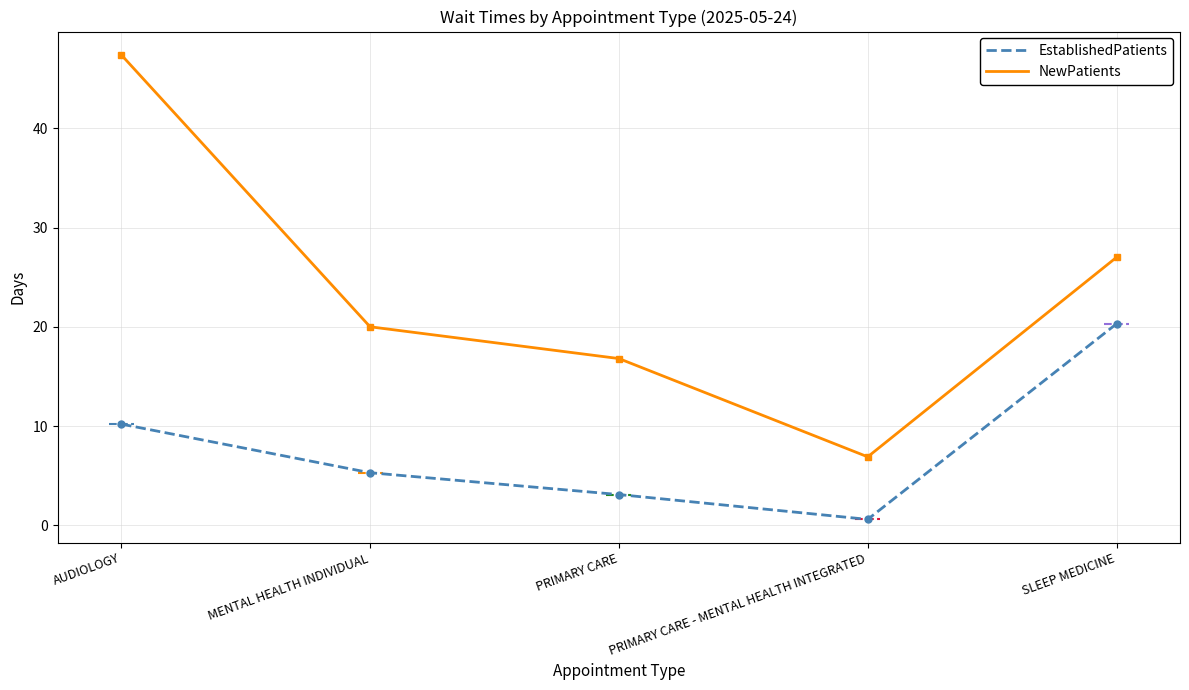

What is the difference between the maximum and minimum values in the NewPatients series?

40.5